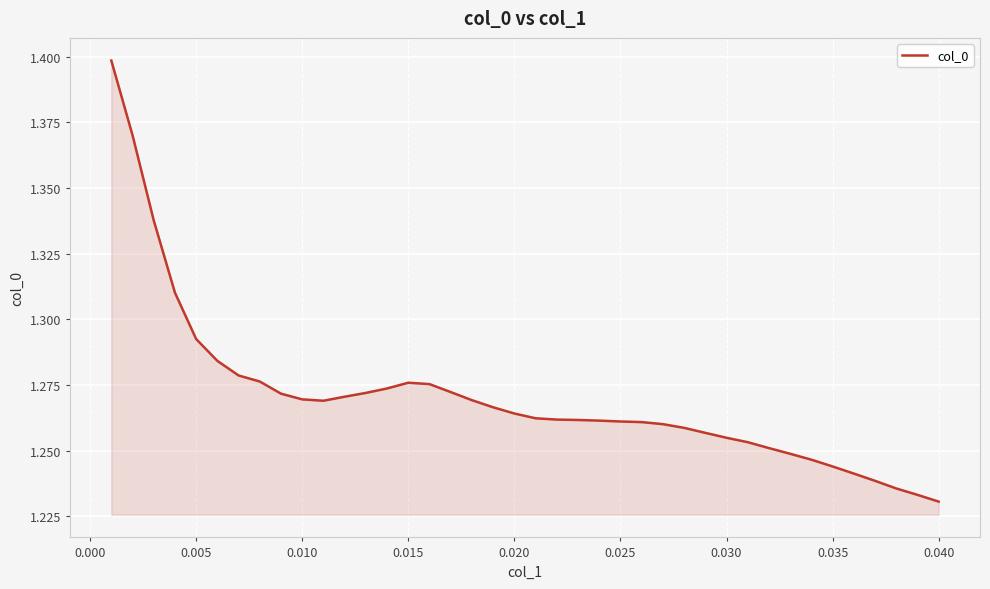

How many lines are shown in the chart?

1